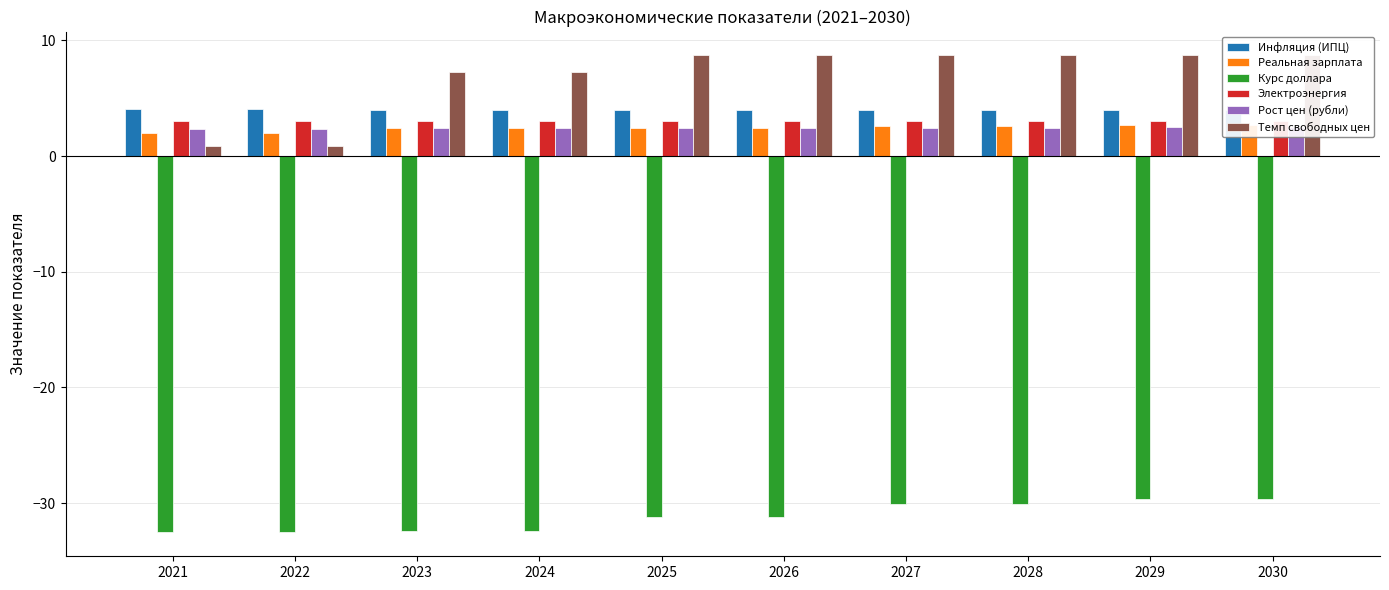

What are all the series names shown in the legend?

Инфляция (ИПЦ), Реальная зарплата, Курс доллара, Электроэнергия, Рост цен (рубли), Темп свободных цен